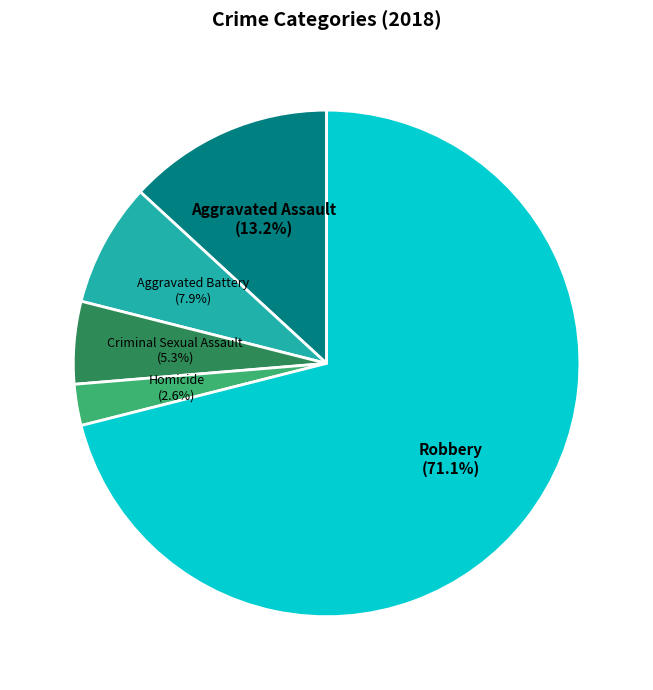

How many slices are in this pie chart?

5